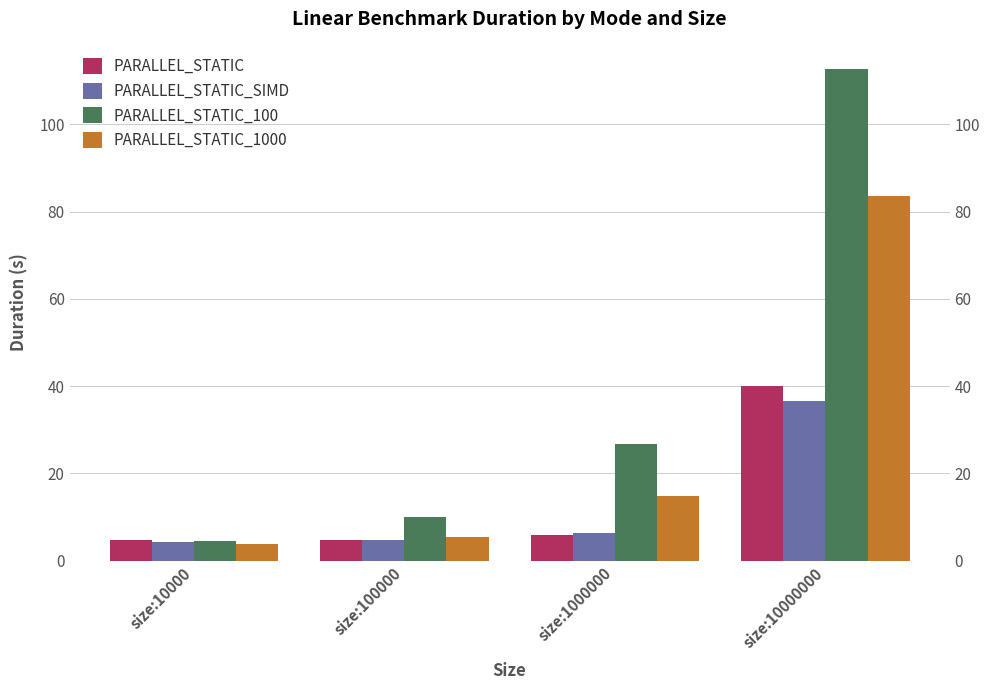

The PARALLEL_STATIC series shows 8.2 at size:100000. True or false?

False